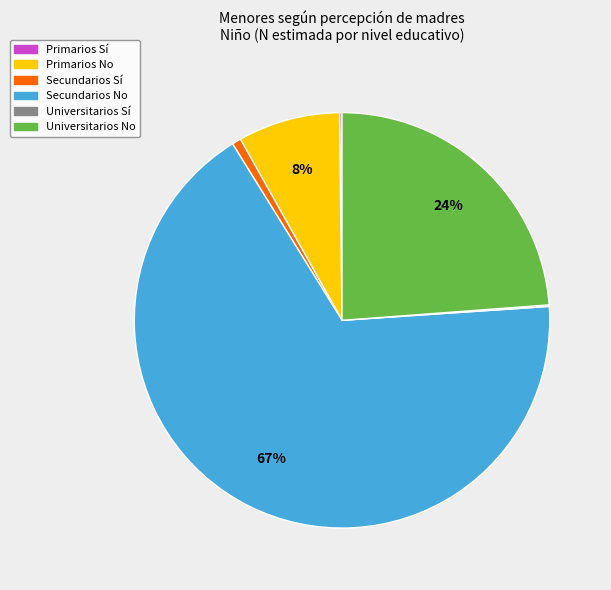

Does any single category account for the majority?

Yes